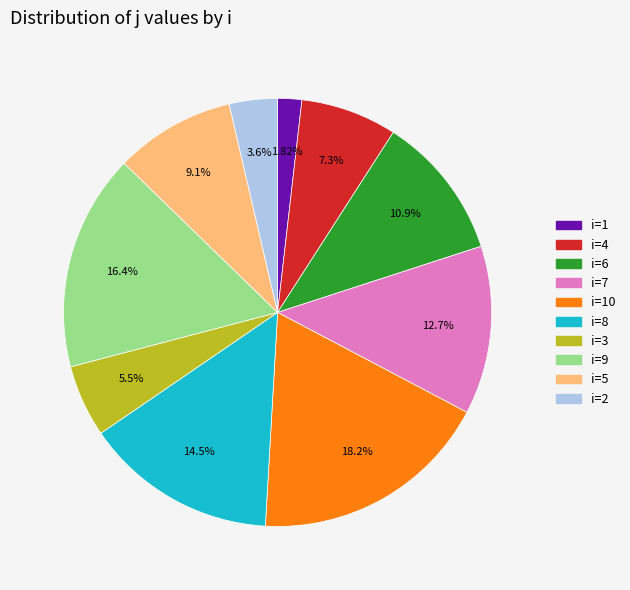

Does any single category account for the majority?

No